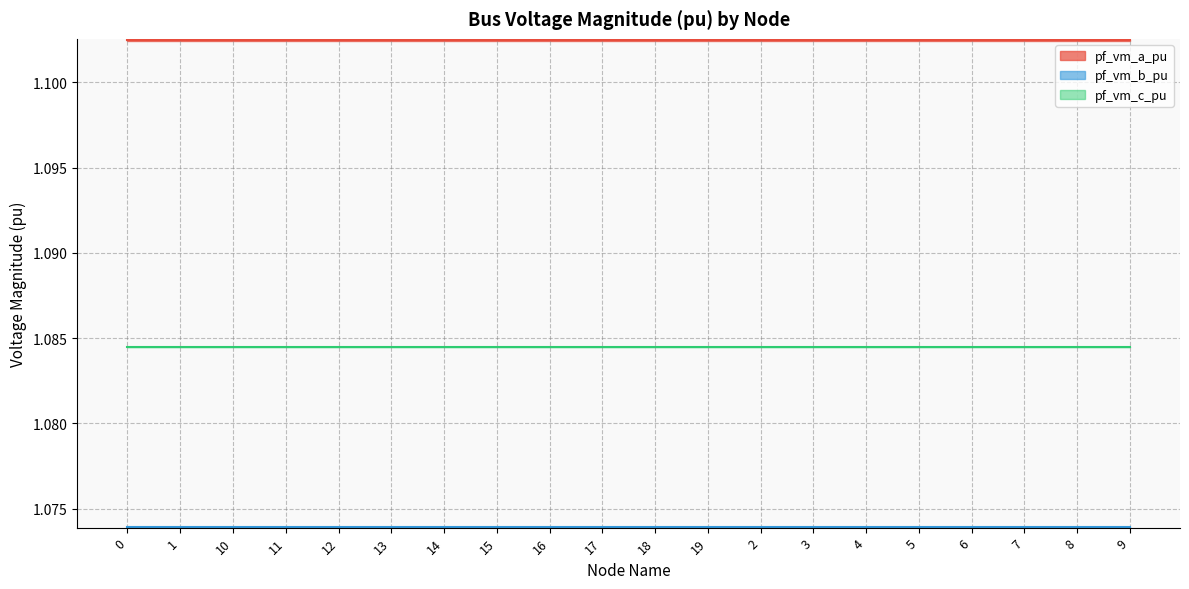

How many pf_vm_b_pu values are between 1 and 2?

20